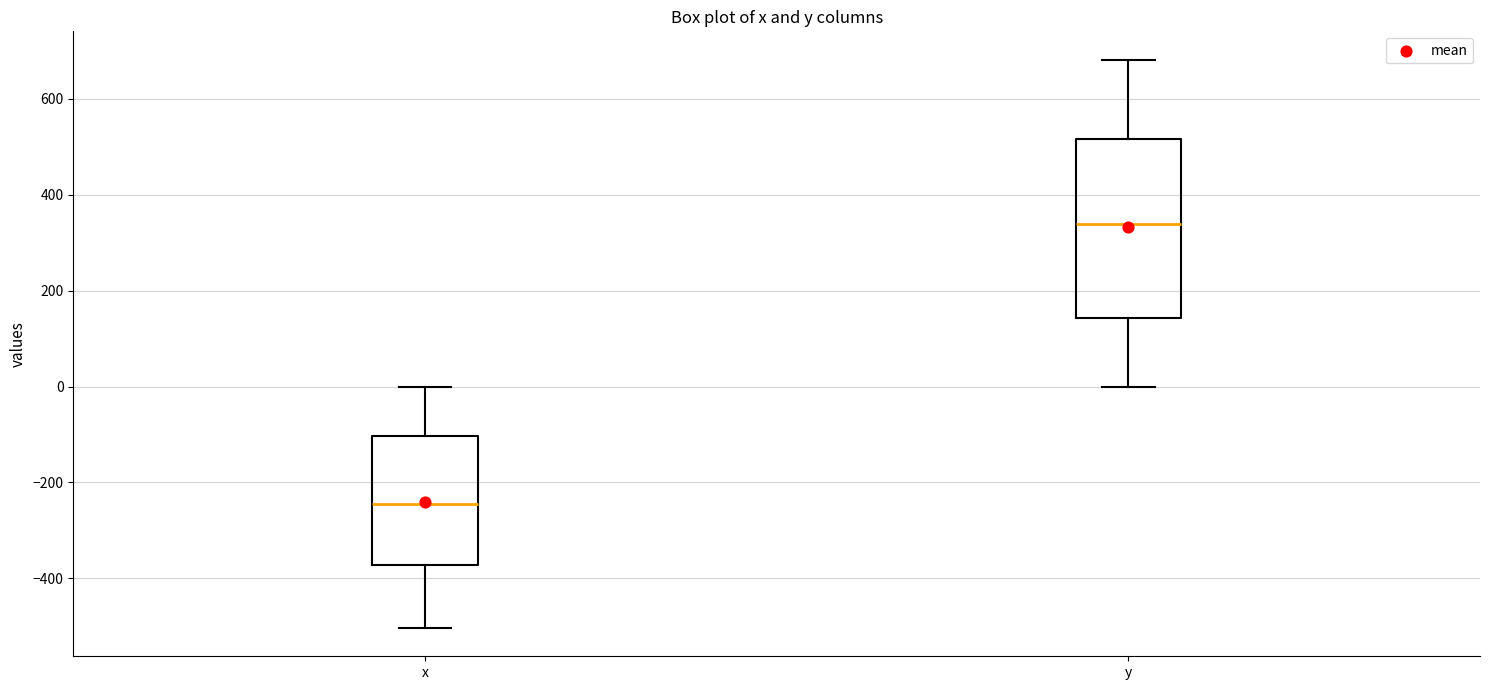

Which box has the highest median line?

y